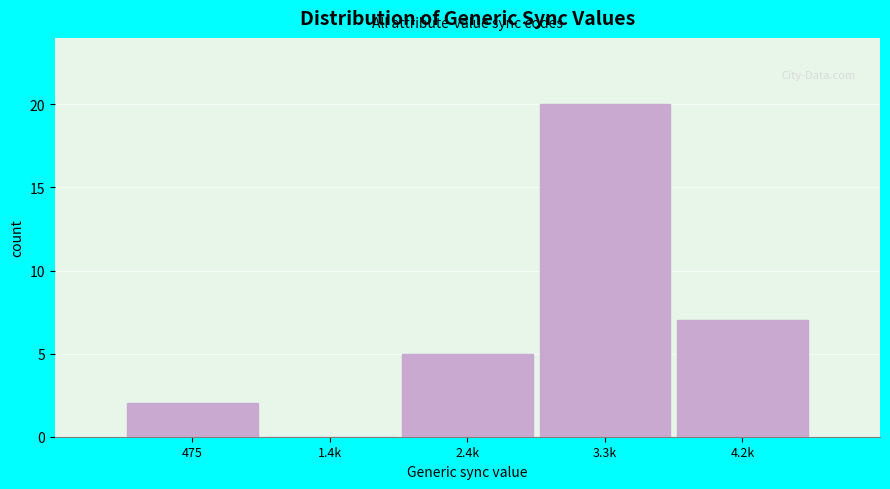

Reading left to right, what are all the values shown in this chart?

475=2	1.4k=0	2.4k=5	3.3k=20	4.2k=7